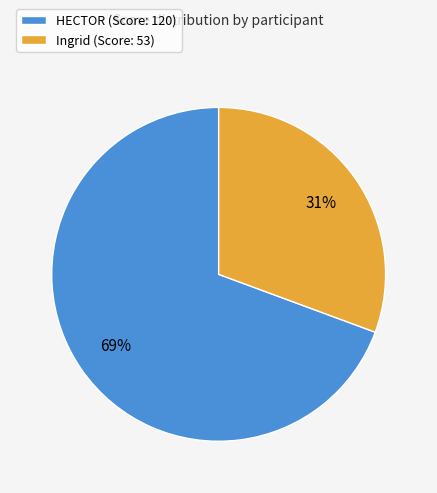

Count the number of slices in the pie.

2